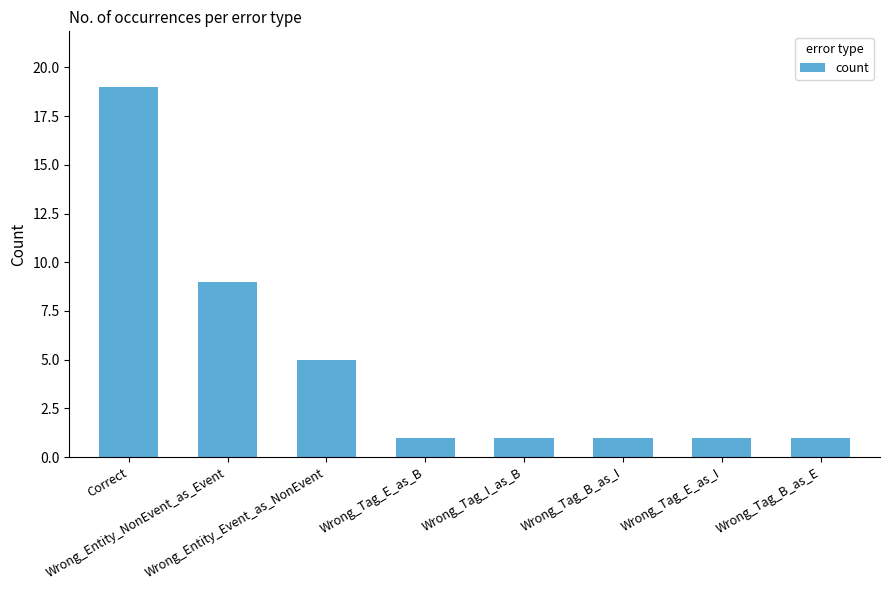

At which category does the chart reach its peak across all series?

Correct